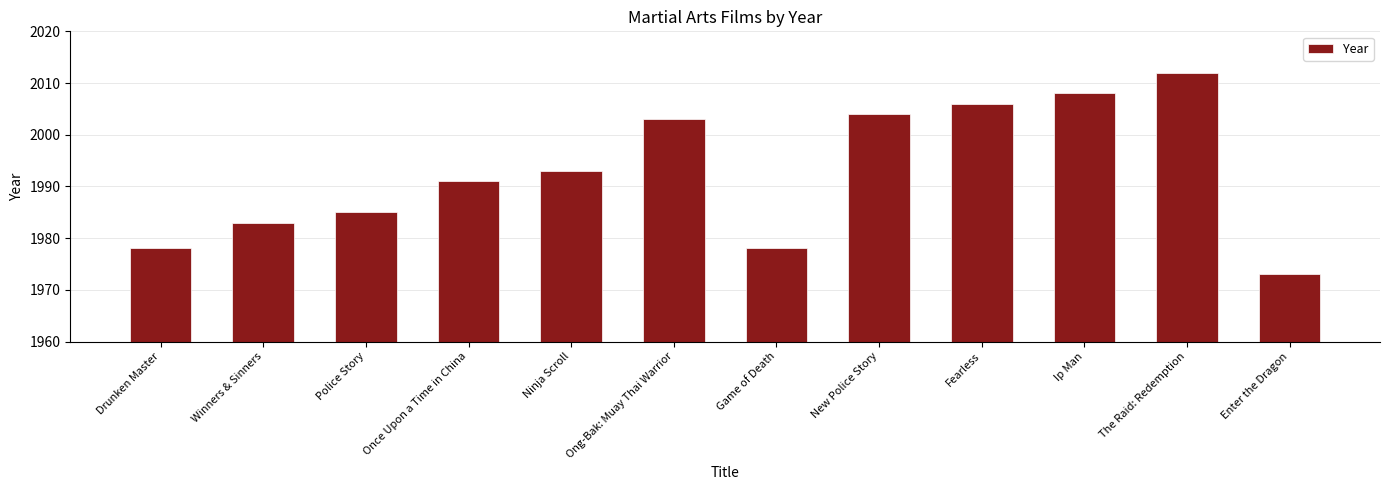

Is it true that the value at Ip Man is 2008?

True